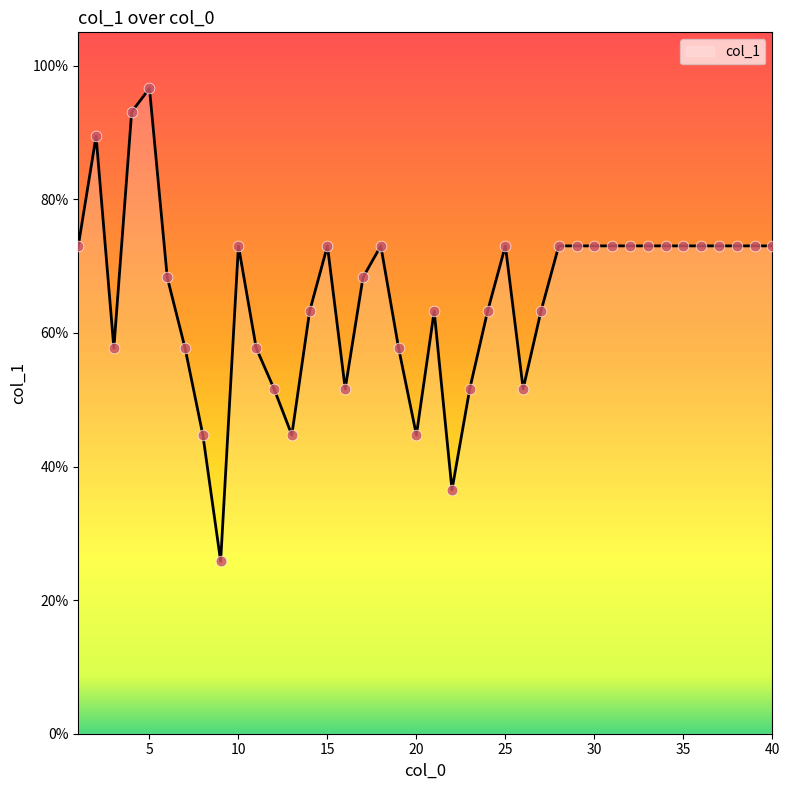

What is the smallest value displayed?

25.8